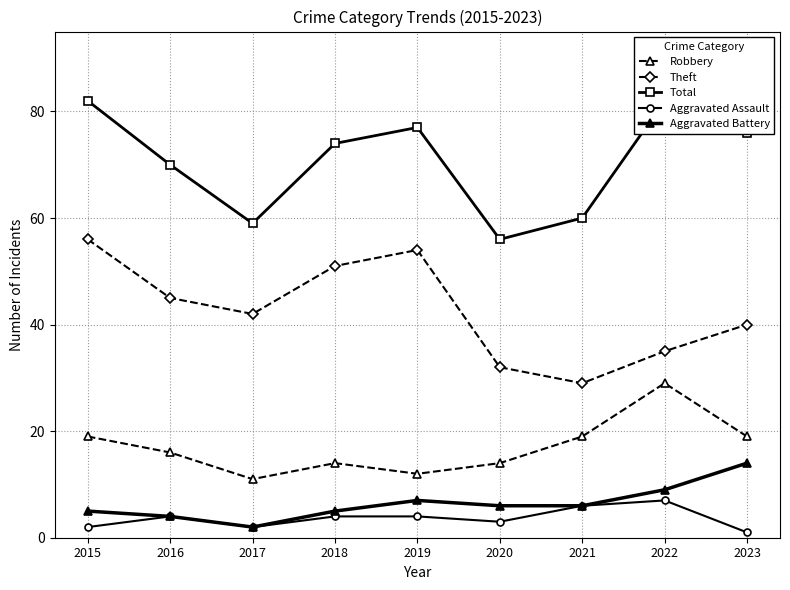

Reading left to right, transcribe all the data shown in this chart.

Robbery: 19	16	11	14	12	14	19	29	19
Theft: 56	45	42	51	54	32	29	35	40
Total: 82	70	59	74	77	56	60	82	76
Aggravated Assault: 2	4	2	4	4	3	6	7	1
Aggravated Battery: 5	4	2	5	7	6	6	9	14